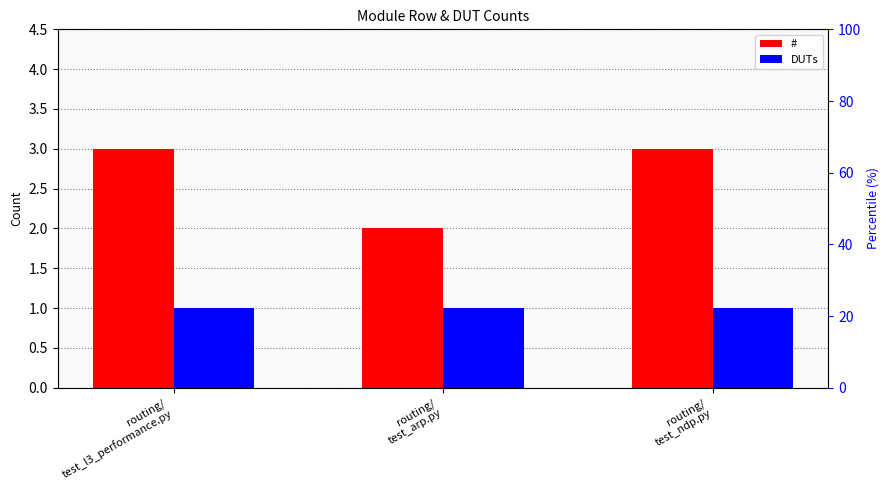

How many data points does each series have?

3